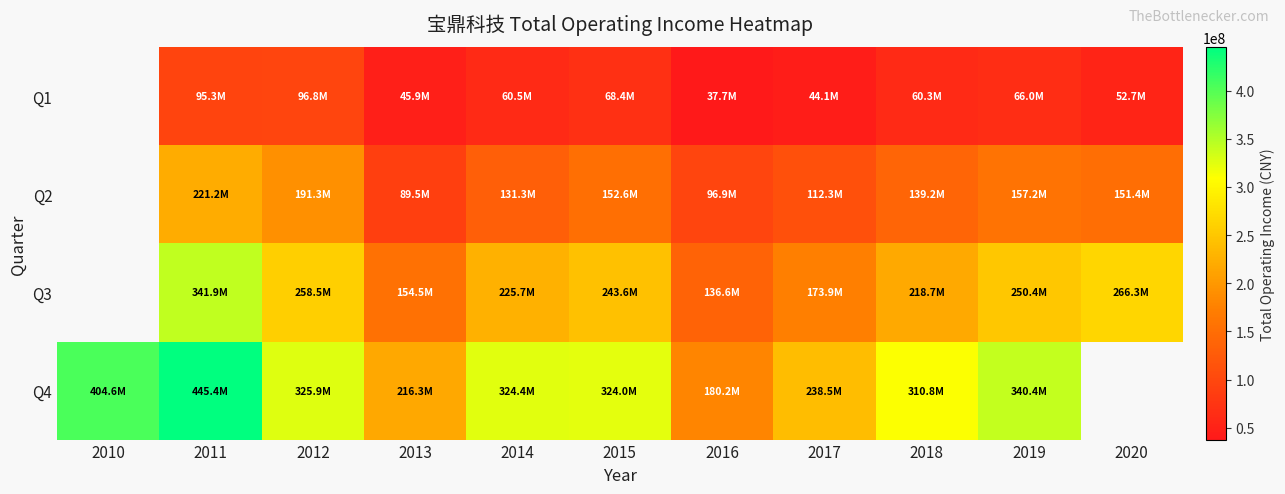

Where does the Q2 series first go above 131313916?

2011